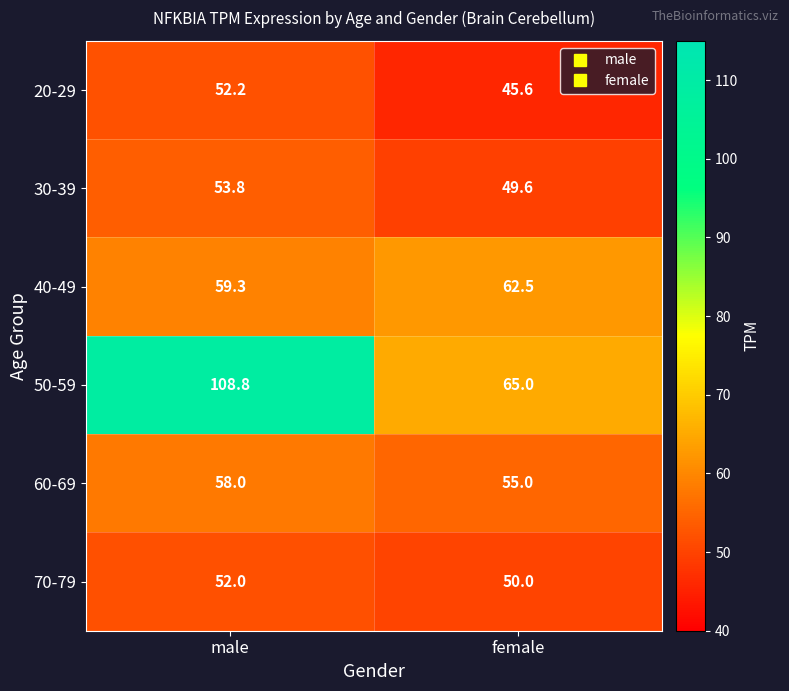

Rank the series by their maximum value, from lowest to highest.

70-79, 20-29, 30-39, 60-69, 40-49, 50-59